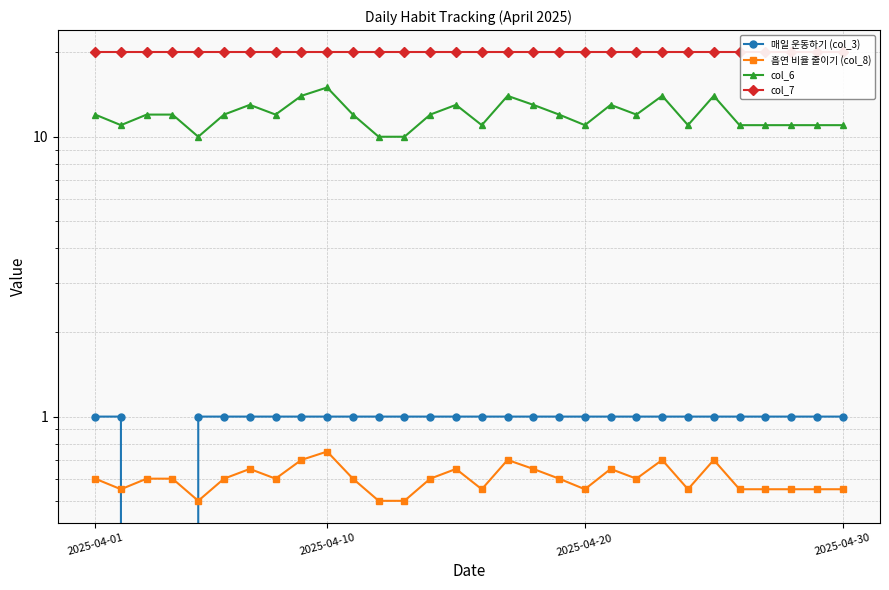

Which series has the largest total across all categories?

col_7